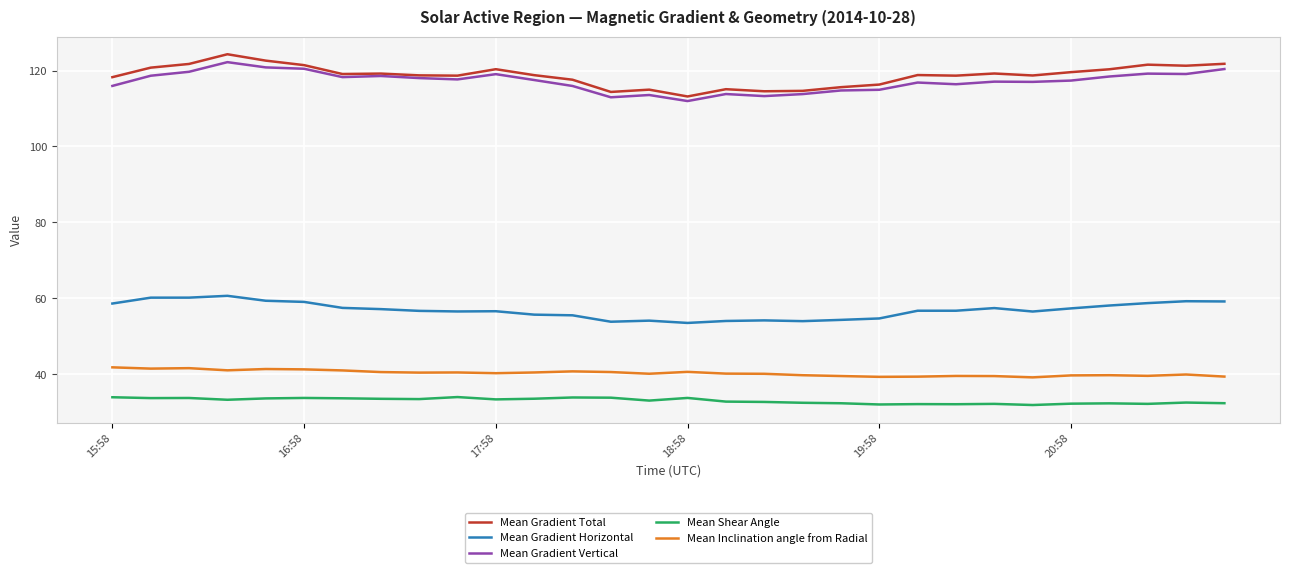

What is the highest value of the Mean Gradient Total series?

124.3